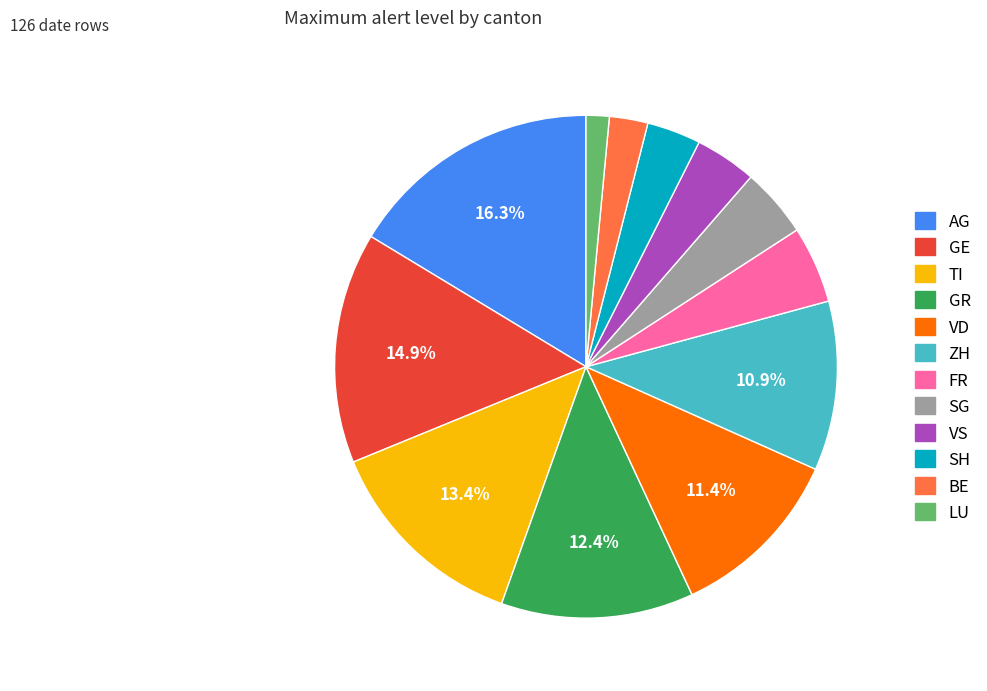

How many slices are in this pie chart?

12